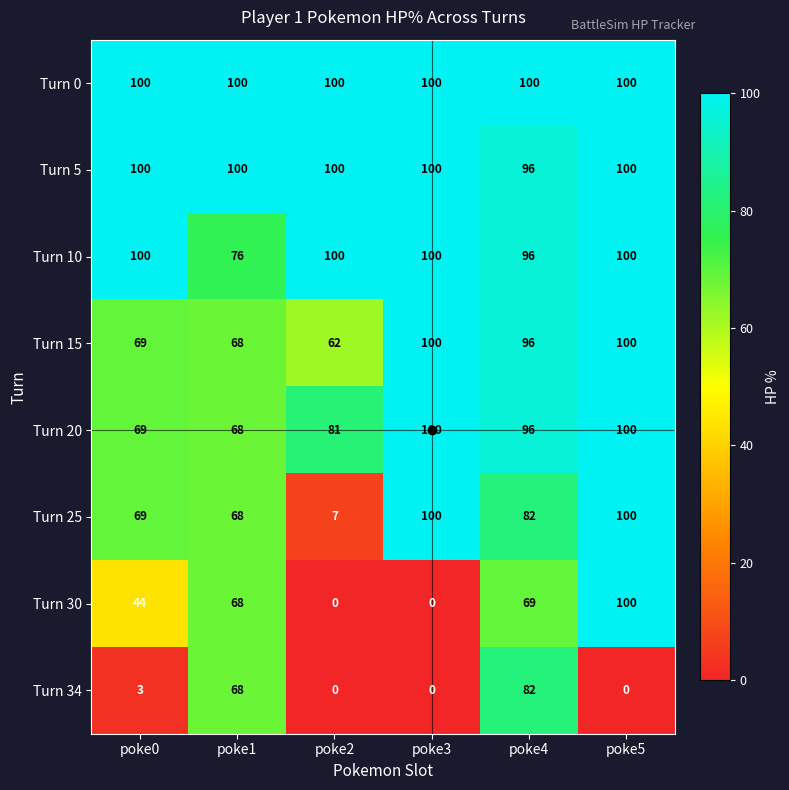

Count the number of categories in the chart.

6